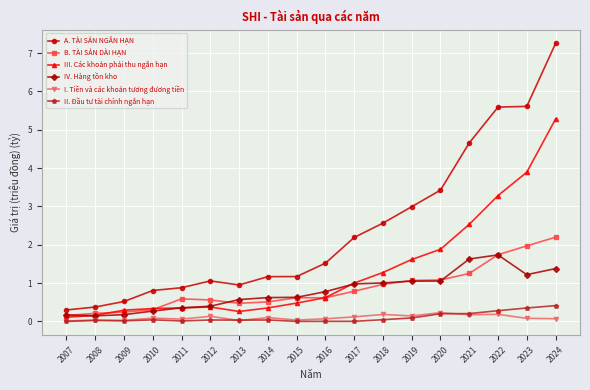

True or false: B. TÀI SẢN DÀI HẠN and II. Đầu tư tài chính ngắn hạn cross at least once.

False